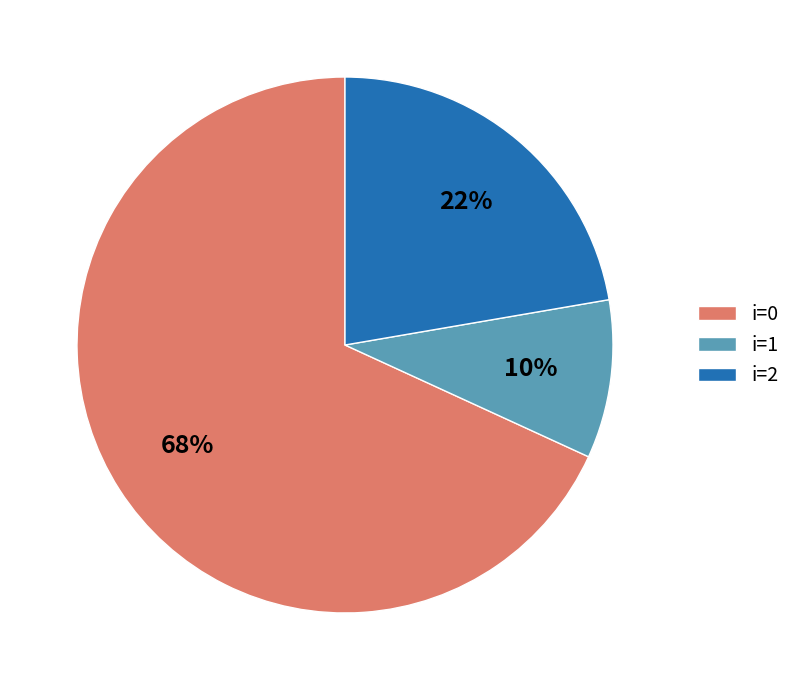

Rank the categories by value from highest to lowest.

i=0, i=2, i=1